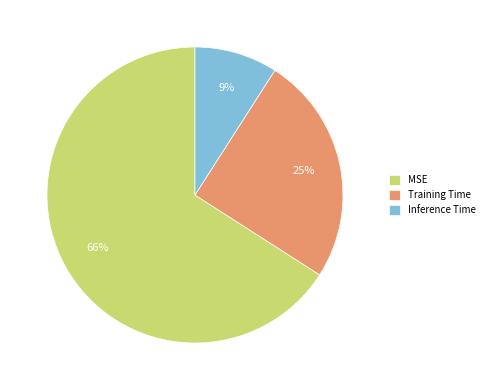

Is Inference Time the majority of the pie?

No